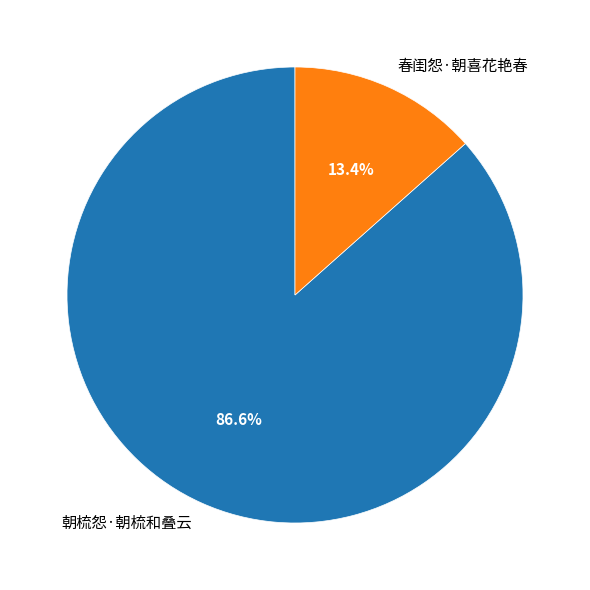

Rank the categories by value from highest to lowest.

朝梳怨·朝梳和叠云, 春闺怨·朝喜花艳春